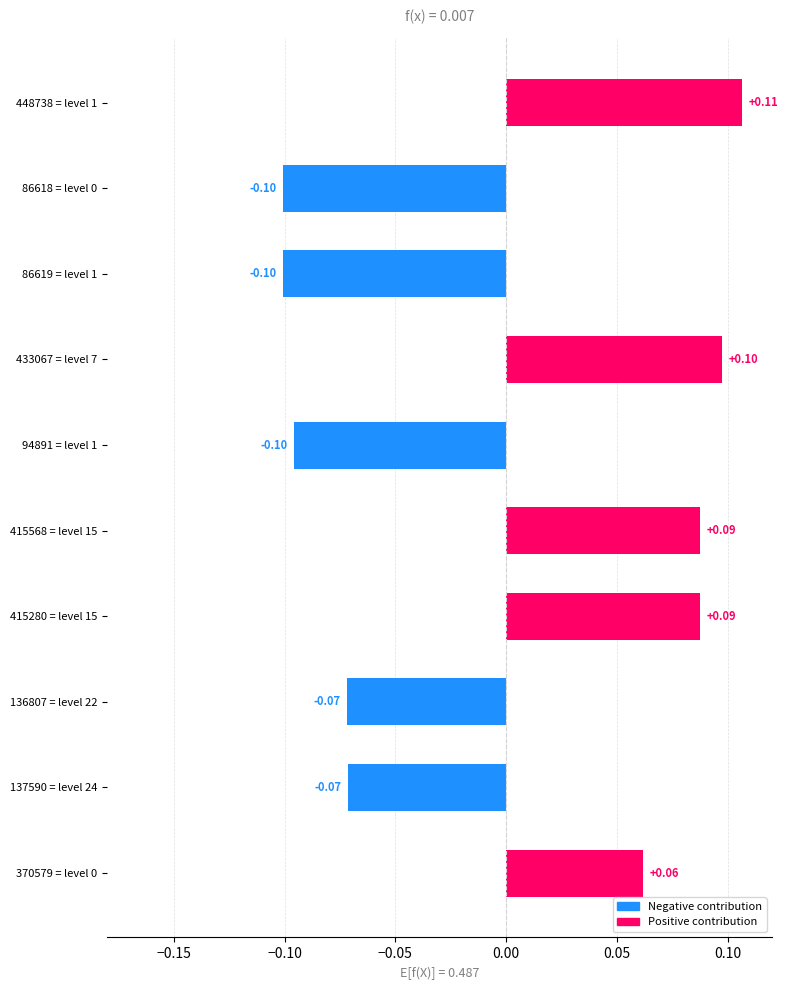

How many data points are less than 0?

5